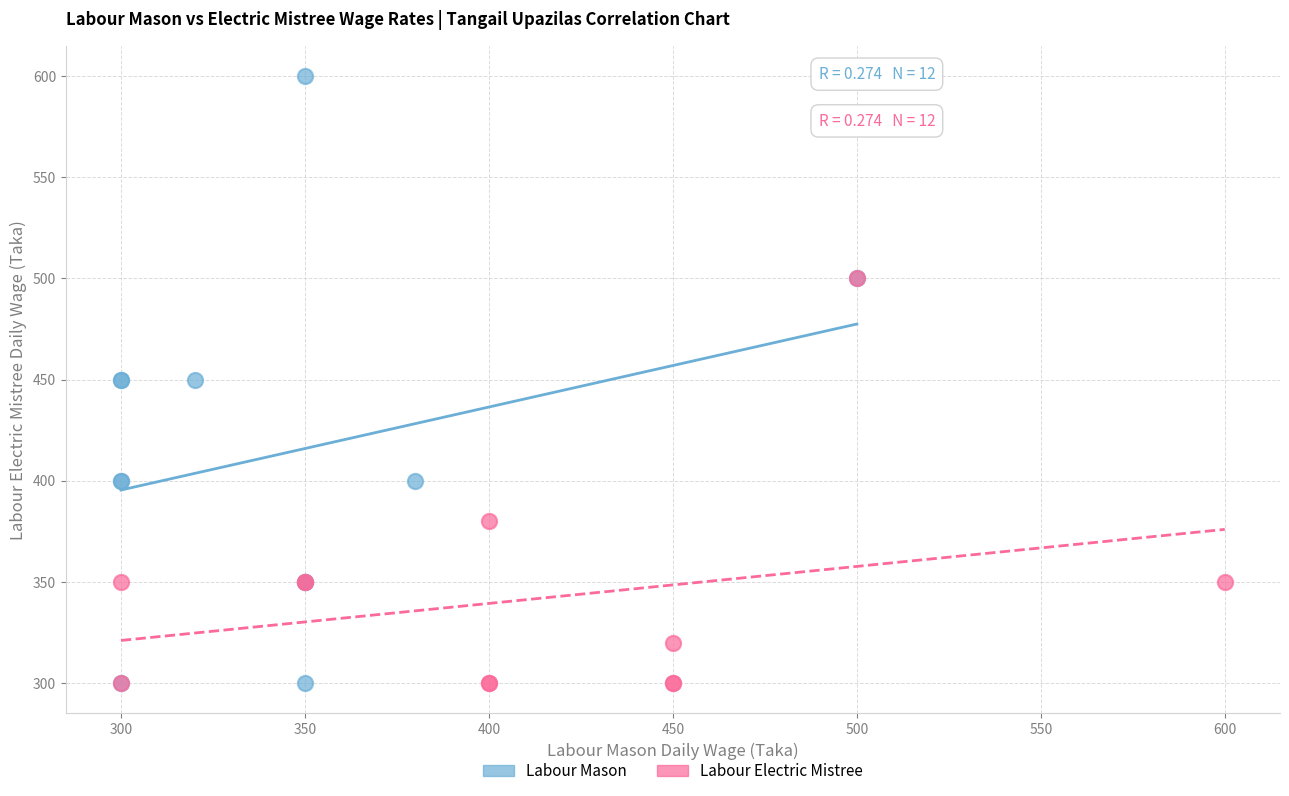

Which series reaches the maximum Y coordinate?

Labour Mason